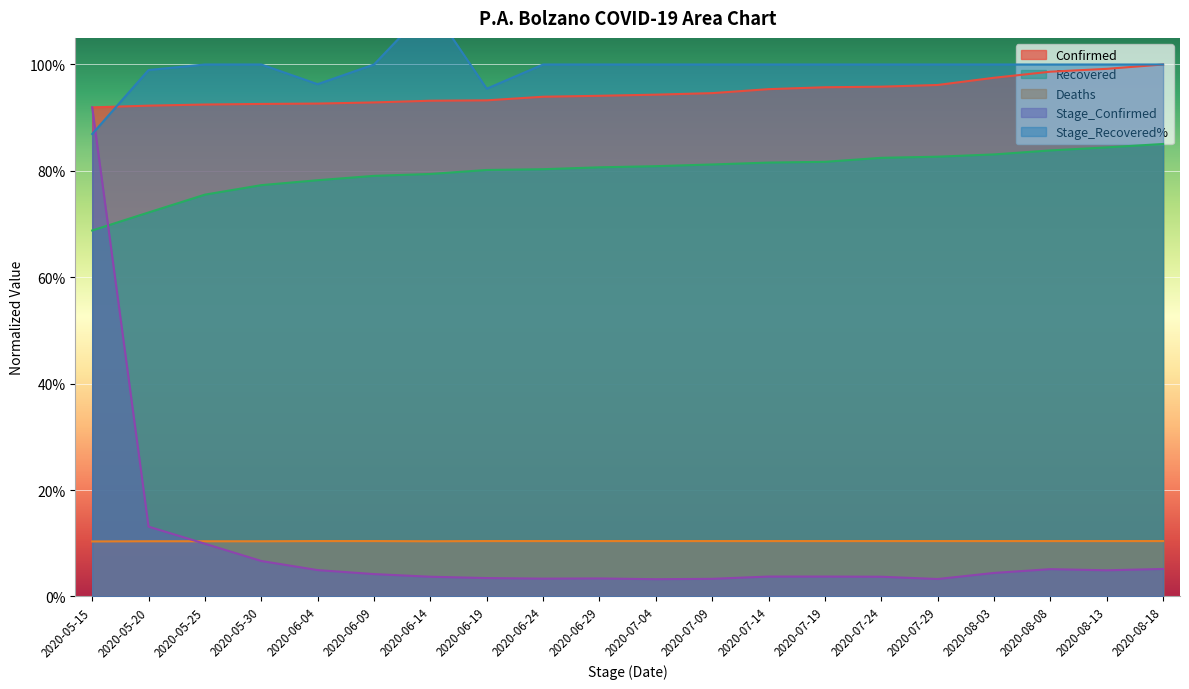

Which category has the lowest value across all series?

2020-07-04